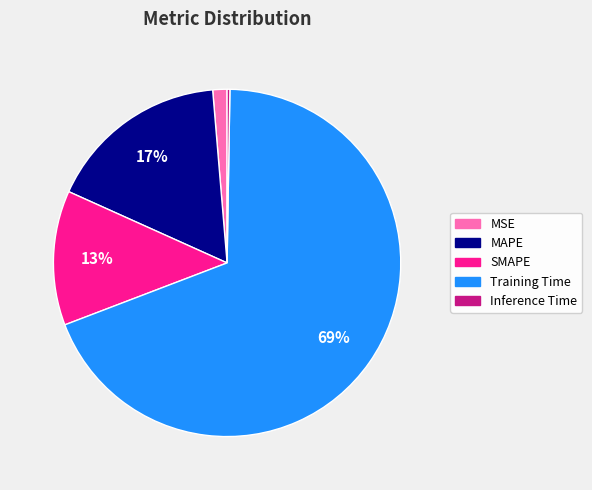

Is the sum of Training Time and MAPE greater than half?

Yes